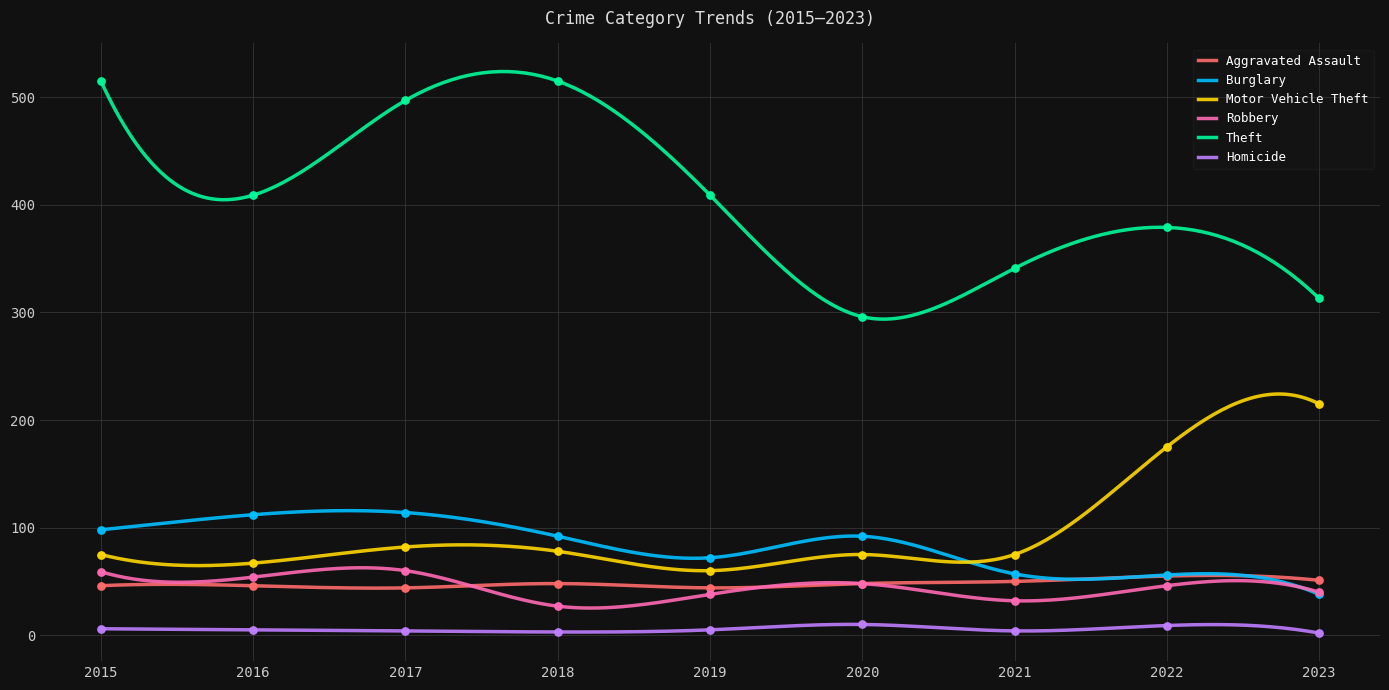

Which series reaches the maximum Y coordinate?

Theft